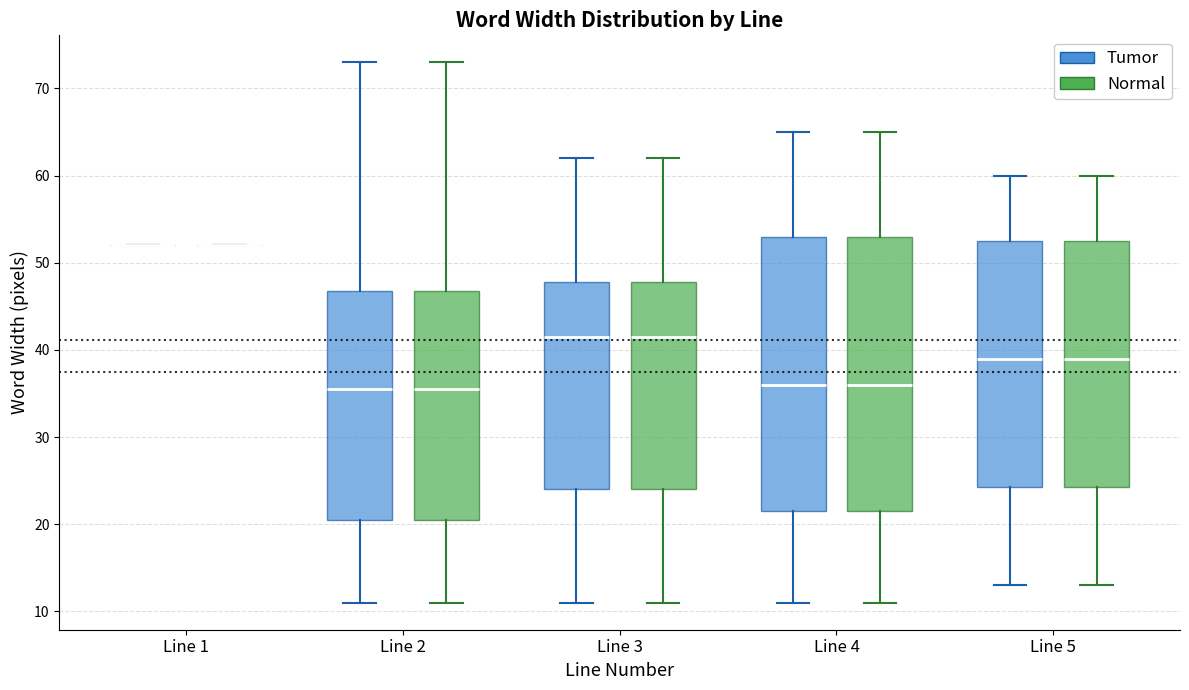

Reading left to right, read every box against the y-axis: the position of its median line, the range the box covers, and the ends of its whiskers. The values are not printed on the chart, so give them approximately, as read against the axis.

Line 1 (Tumor): box collapsed to a line at 52, whiskers 52 to 52
Line 1 (Normal): box collapsed to a line at 52, whiskers 52 to 52
Line 2 (Tumor): median 36, box 21 to 47, whiskers 11 to 73
Line 2 (Normal): median 36, box 21 to 47, whiskers 11 to 73
Line 3 (Tumor): median 42, box 24 to 48, whiskers 11 to 62
Line 3 (Normal): median 42, box 24 to 48, whiskers 11 to 62
Line 4 (Tumor): median 36, box 22 to 53, whiskers 11 to 65
Line 4 (Normal): median 36, box 22 to 53, whiskers 11 to 65
Line 5 (Tumor): median 39, box 24 to 53, whiskers 13 to 60
Line 5 (Normal): median 39, box 24 to 53, whiskers 13 to 60